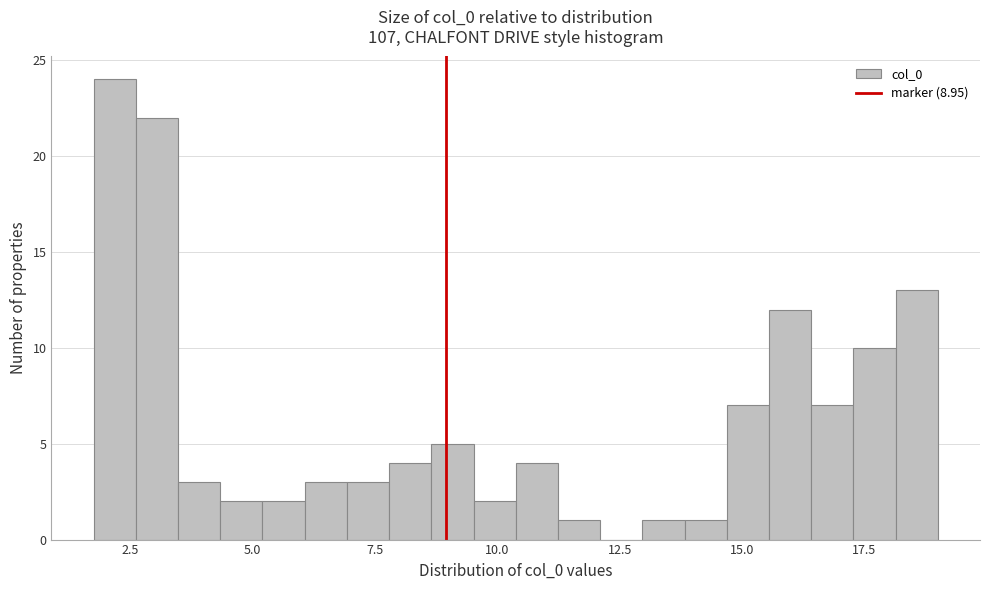

Around what value on the x-axis is the tallest bar? Give the approximate position of its centre, as read against the axis.

2.0